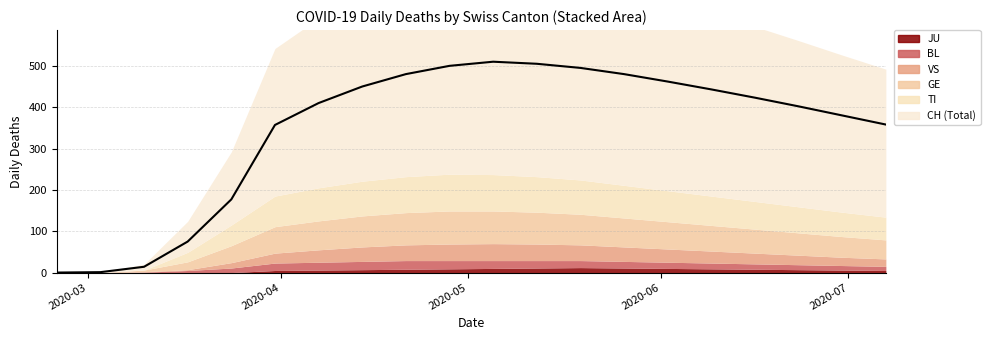

Count the number of values greater than 423.

9